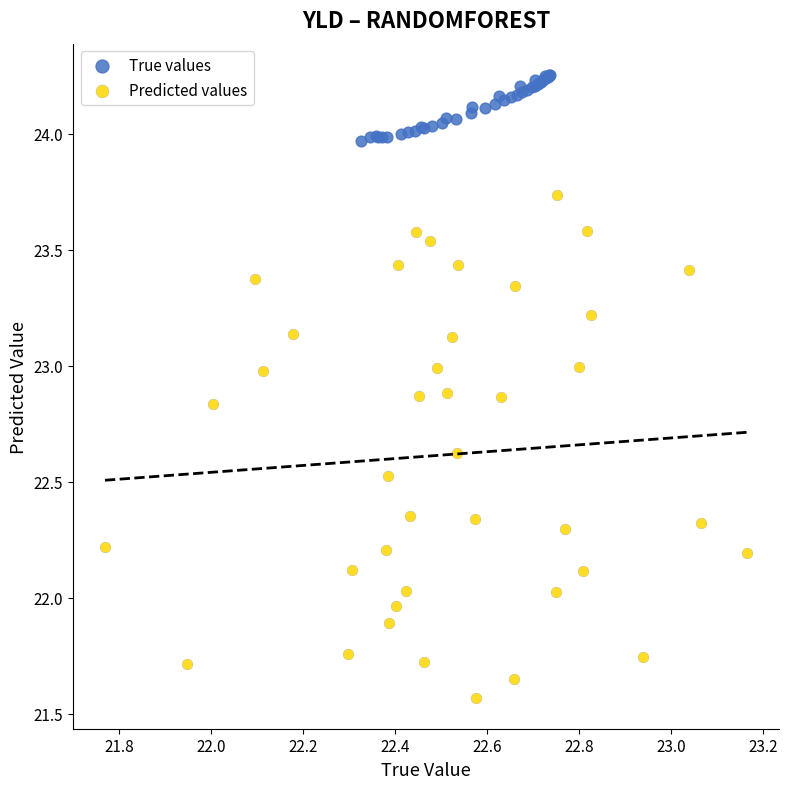

Which series contains the lowest Y value?

Predicted values